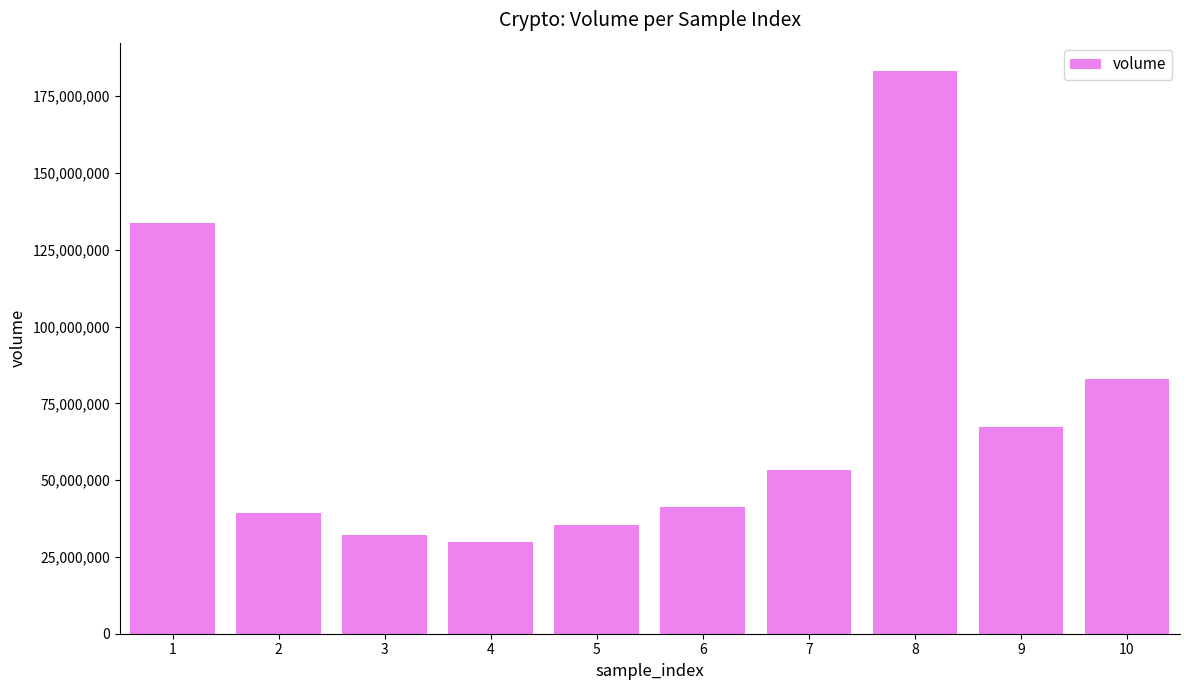

What is the greatest value displayed?

183278949